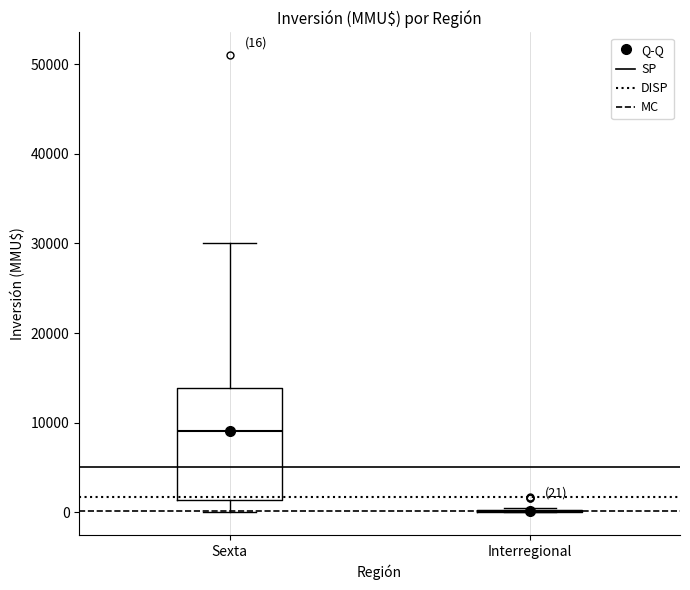

Comparing the boxes themselves (not the whiskers), which one is the tallest?

Sexta